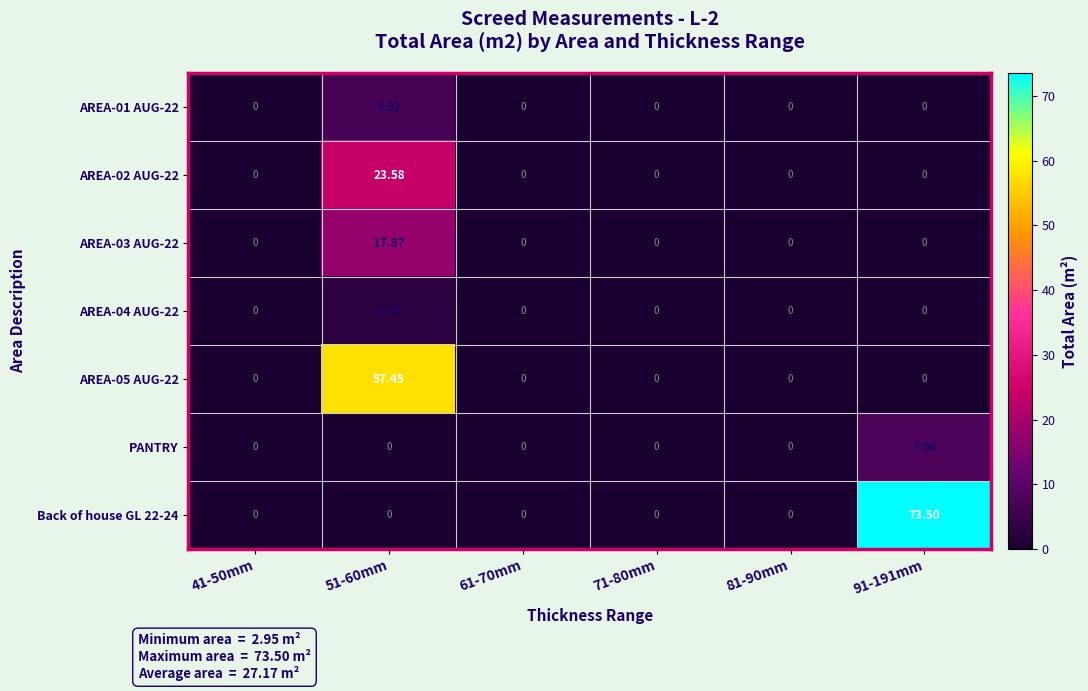

How many data points in PANTRY are above 0?

1